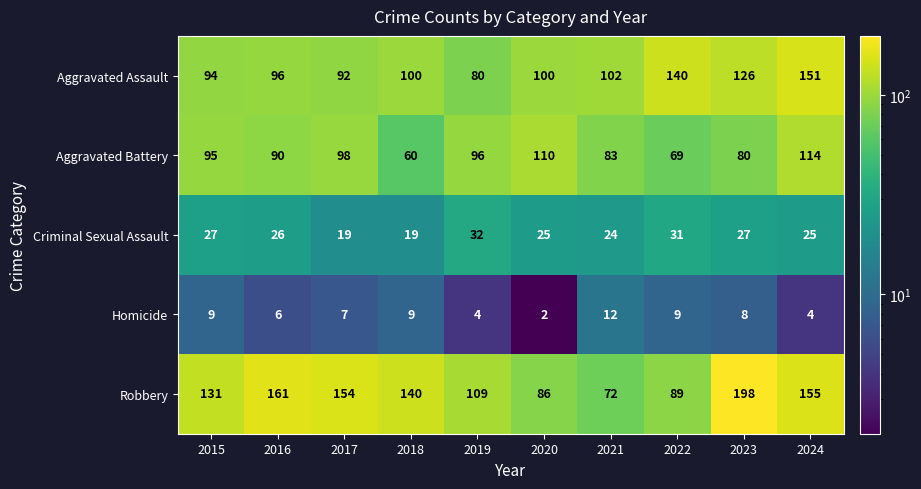

Is it true that Aggravated Battery equals 35 at 2022?

False